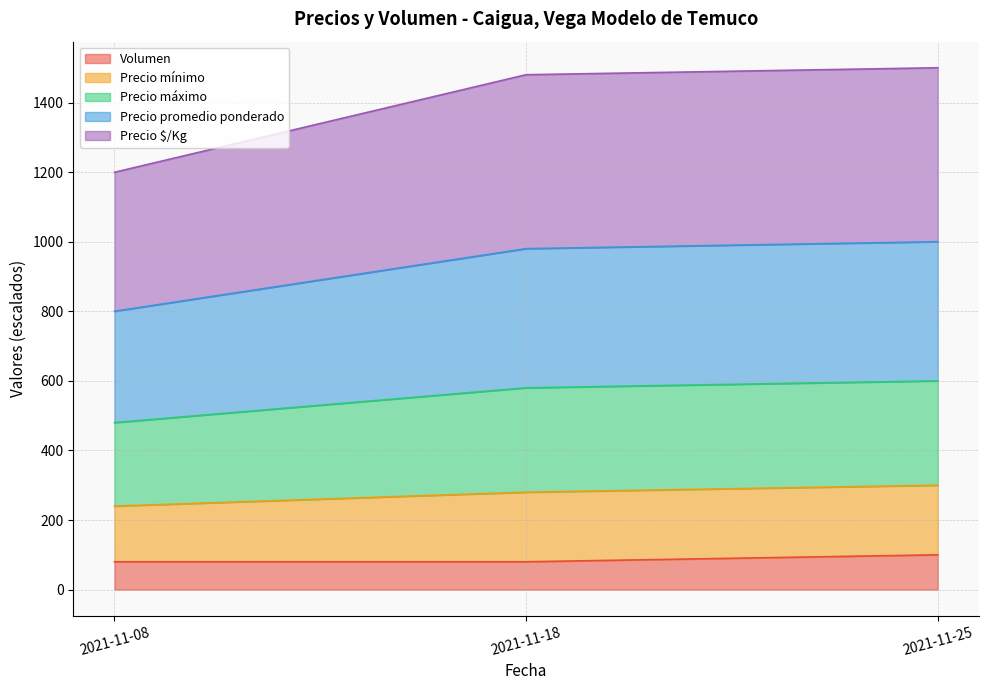

What is the maximum value for Volumen?

100.0